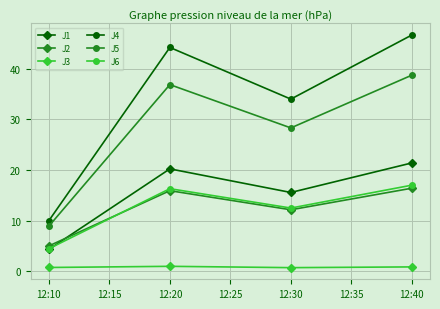

True or false: J4 and J5 cross at least once.

False